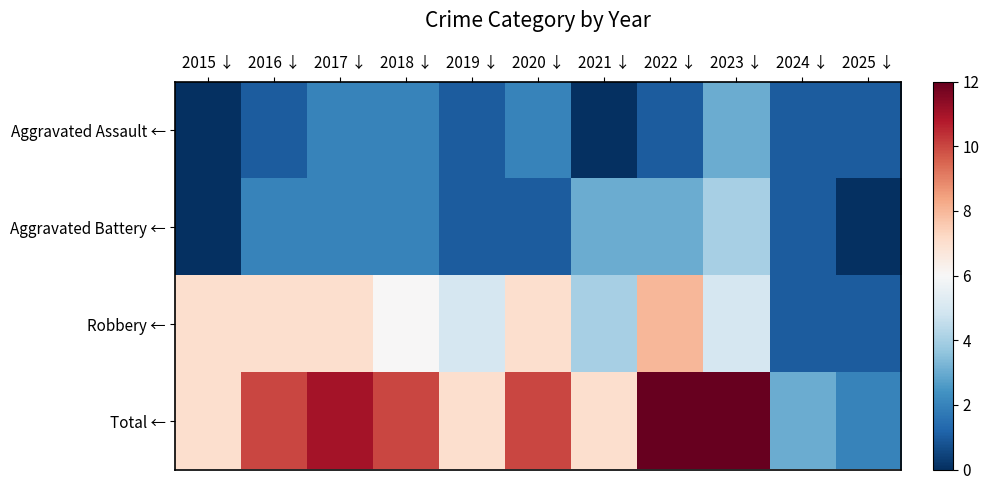

What is the total value across all series at 2018 ↓?

20